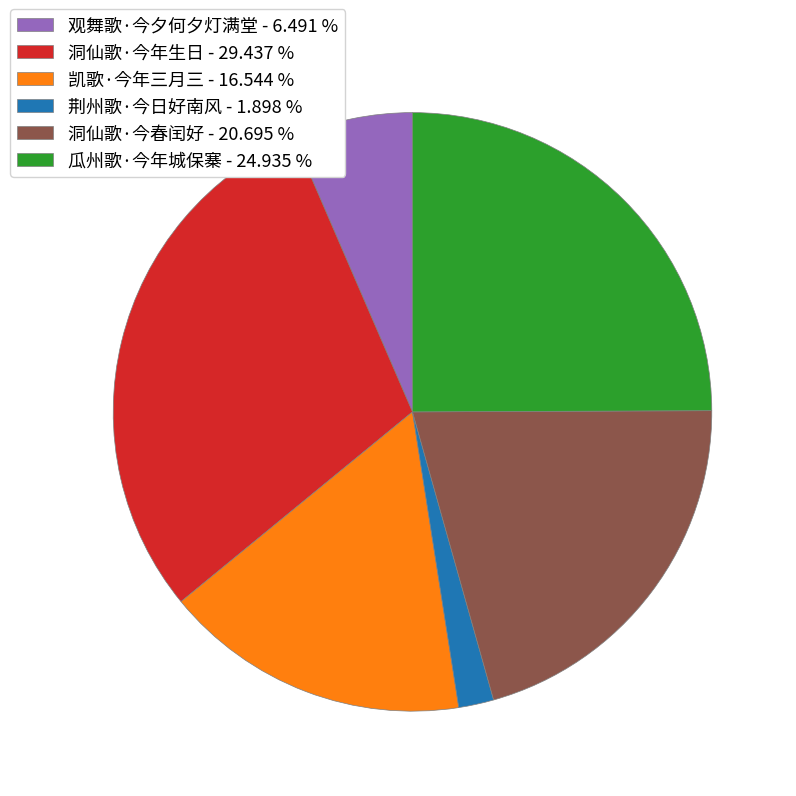

Is 洞仙歌·今年生日 - 29.437 % the majority of the pie?

No